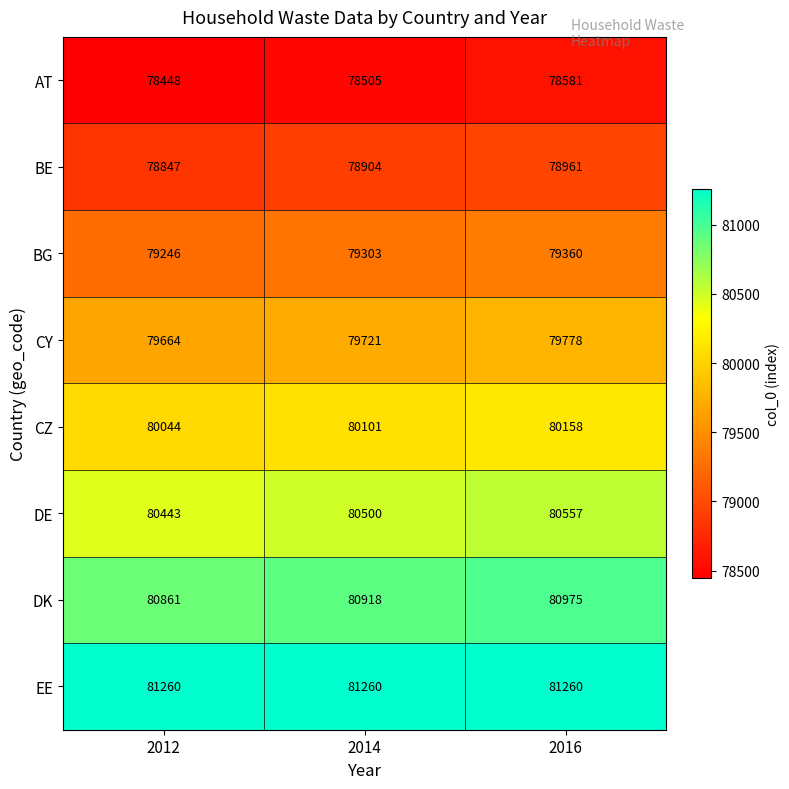

Where is BG nearest to the value 79303?

2014